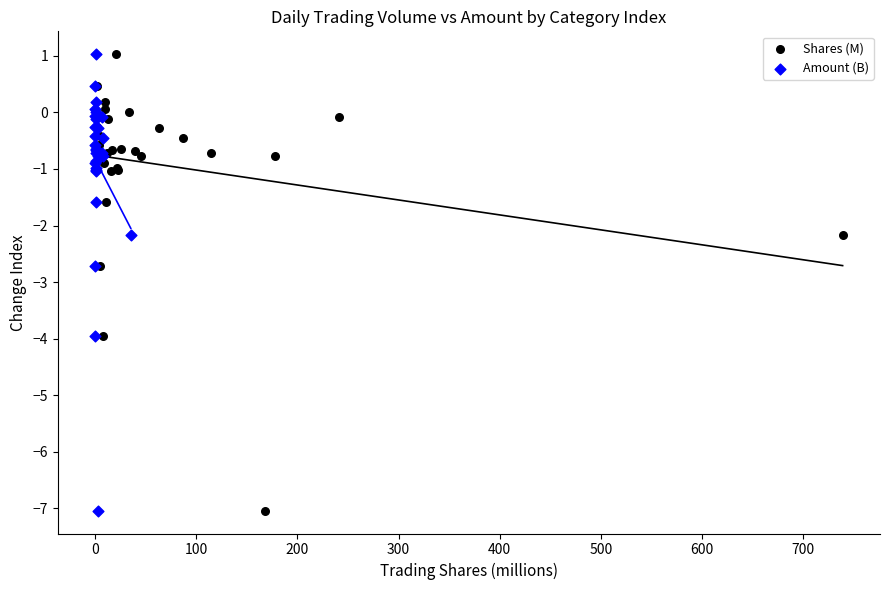

What are all the series names shown in the legend?

Shares (M), Amount (B)